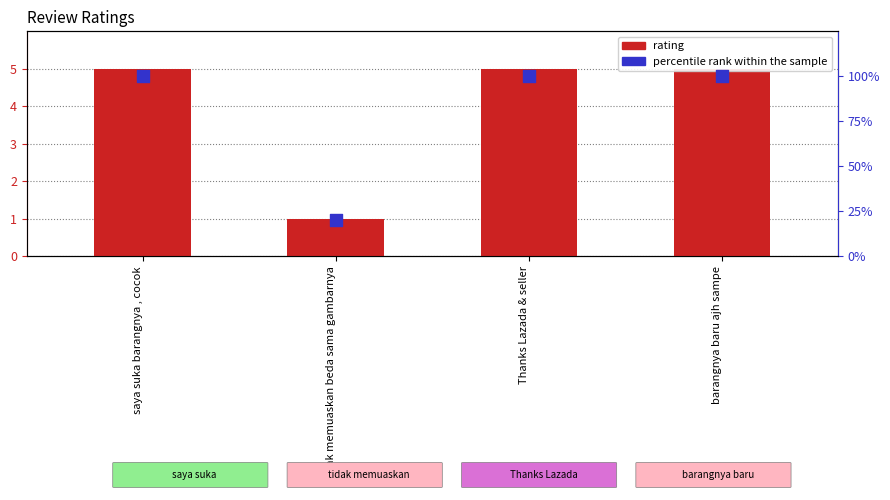

Which series has the largest Y range (max minus min)?

percentile rank within the sample